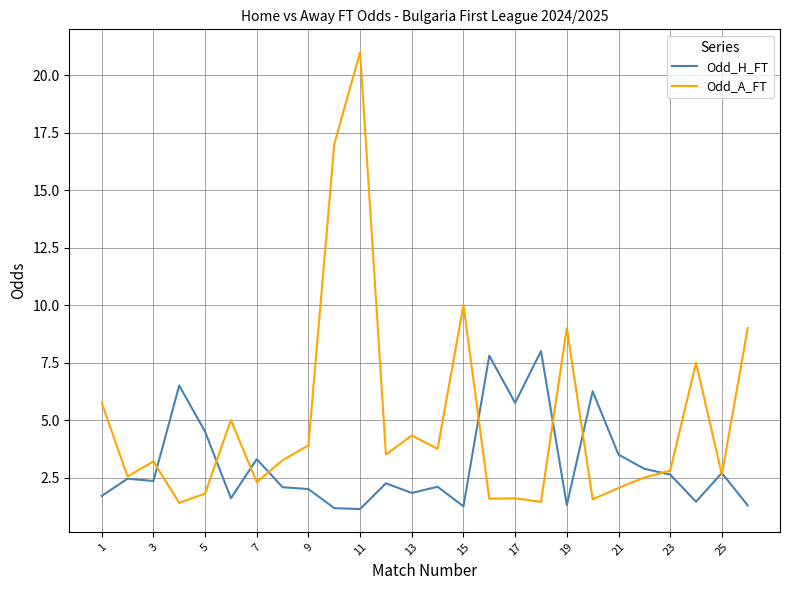

Rank the series by their average value, from highest to lowest.

Odd_A_FT, Odd_H_FT